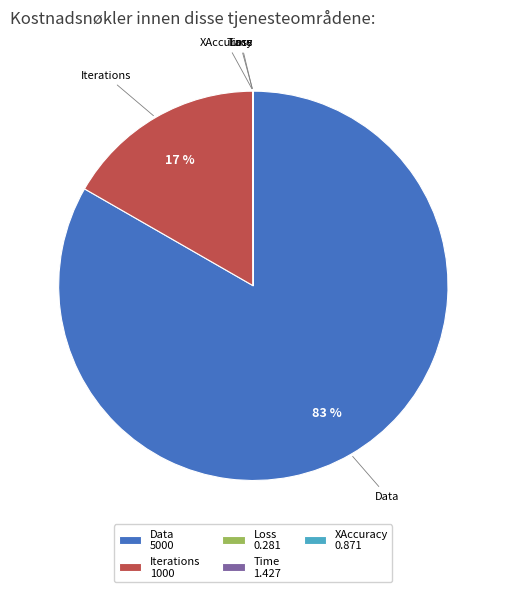

Is there any slice that represents more than half of the pie?

Yes